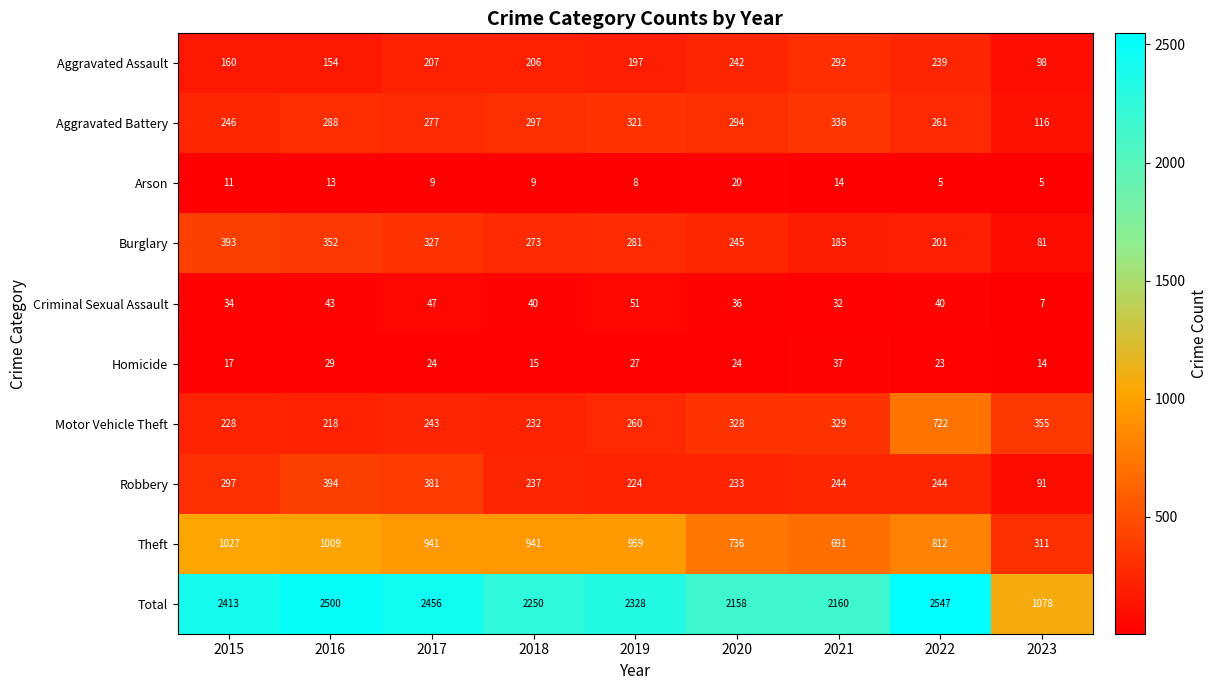

At which label does Burglary reach its peak?

2015